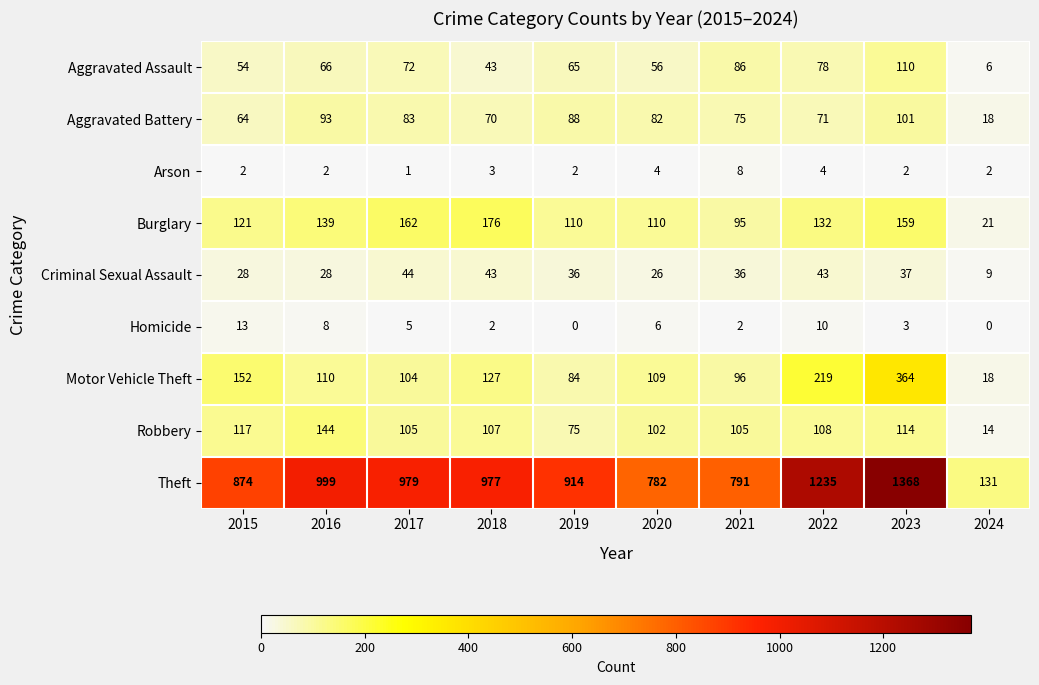

What is the difference between the second highest and minimum values in the Aggravated Assault series?

80